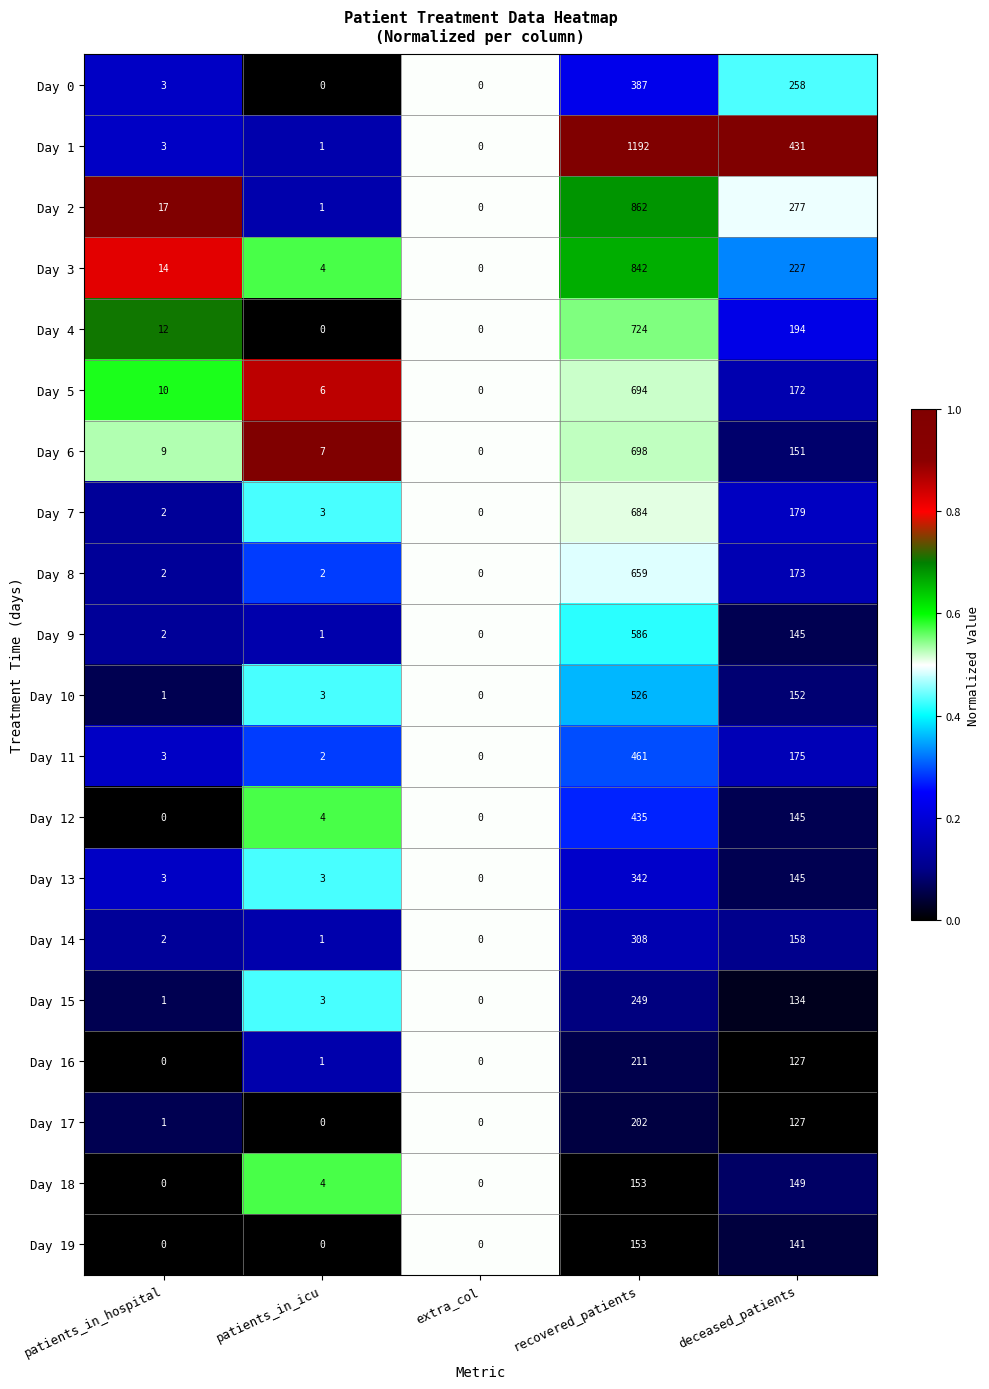

Between recovered_patients and deceased_patients, which series saw the biggest shift?

Day 1